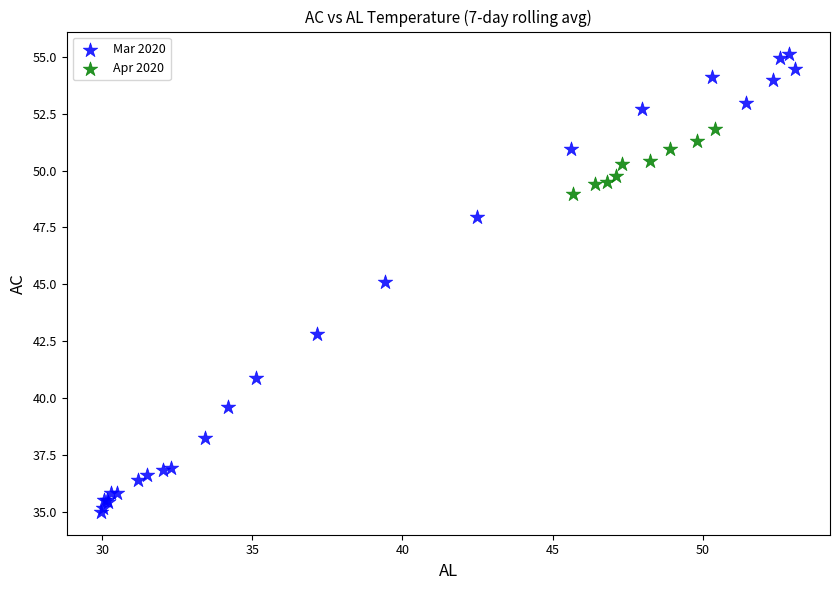

Which series reaches the maximum Y coordinate?

Mar 2020